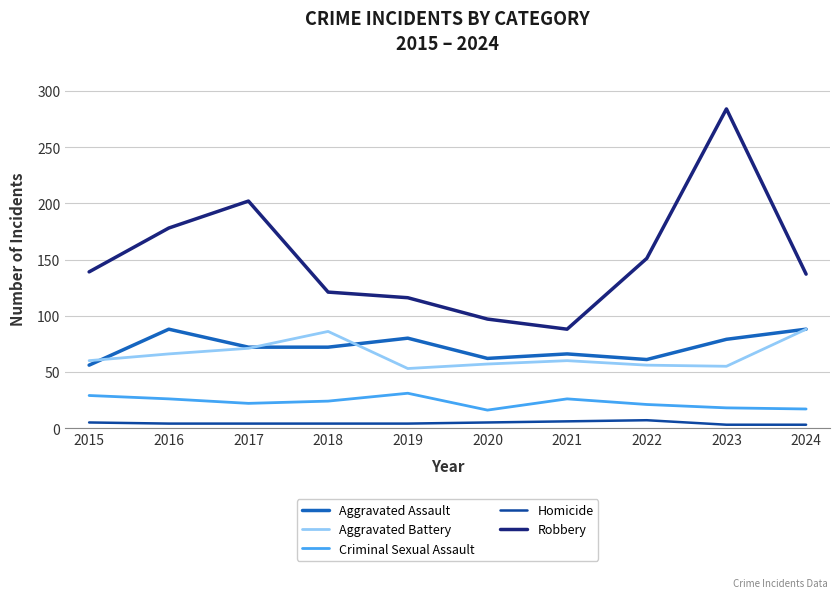

At which category is the sum across all series the highest?

2023